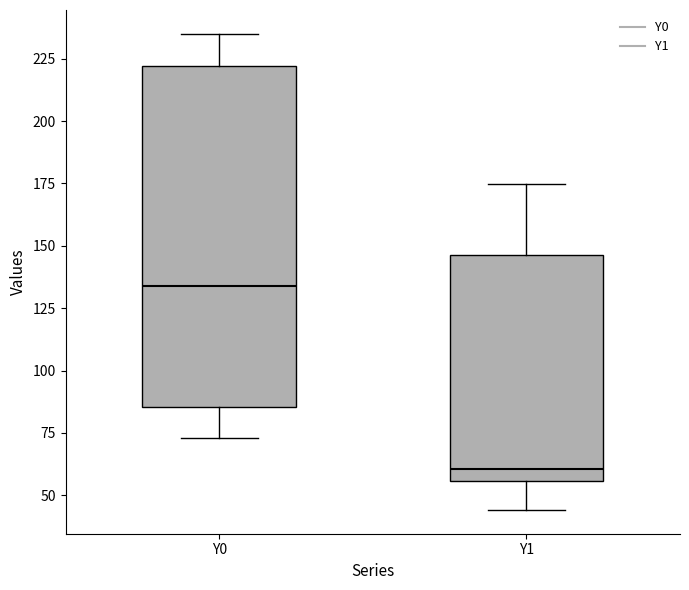

Which box's median line is the highest?

Y0